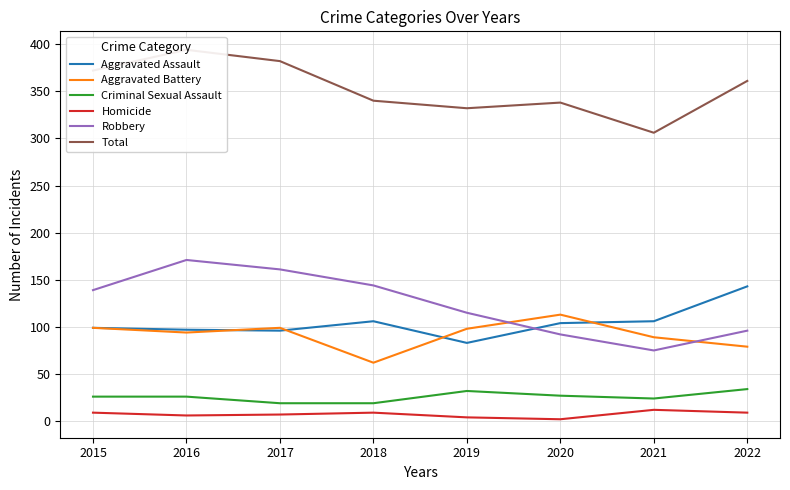

At 2021, list the series in order from largest to smallest.

Total, Aggravated Assault, Aggravated Battery, Robbery, Criminal Sexual Assault, Homicide